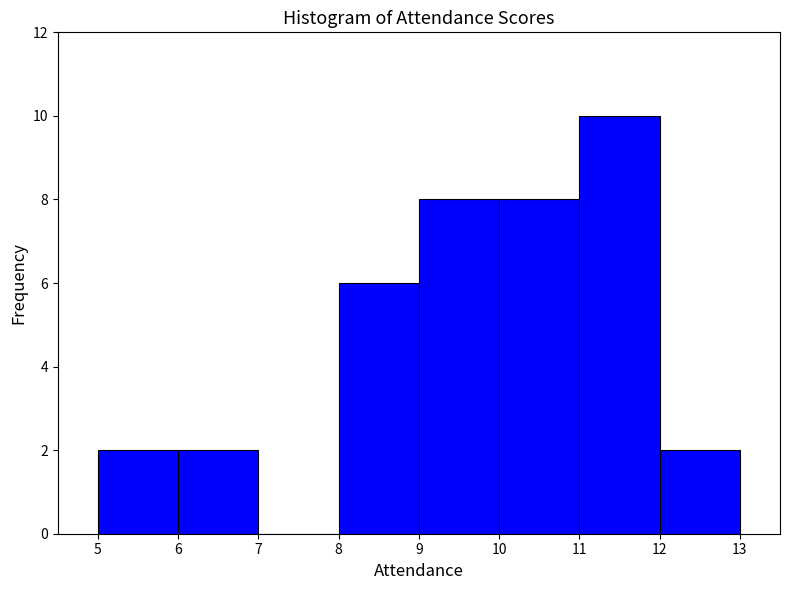

What is the height of the bar covering 8 to 9 on the x-axis? The values are not printed on the chart, so give them approximately, as read against the axis.

6